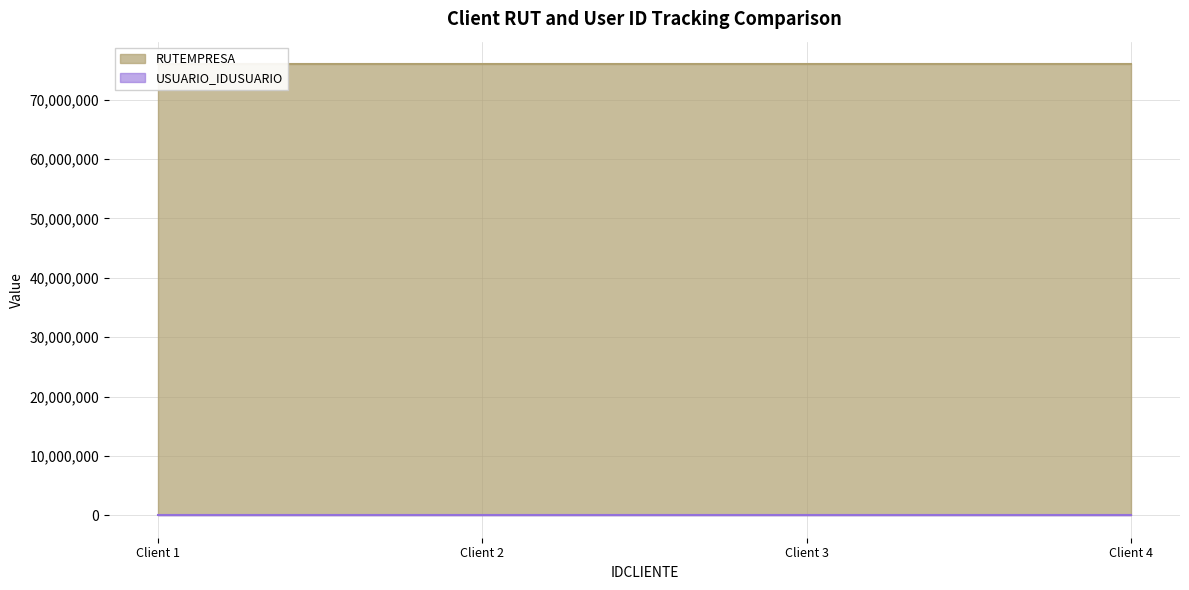

True or false: USUARIO_IDUSUARIO has more than 2 interior local peaks.

False